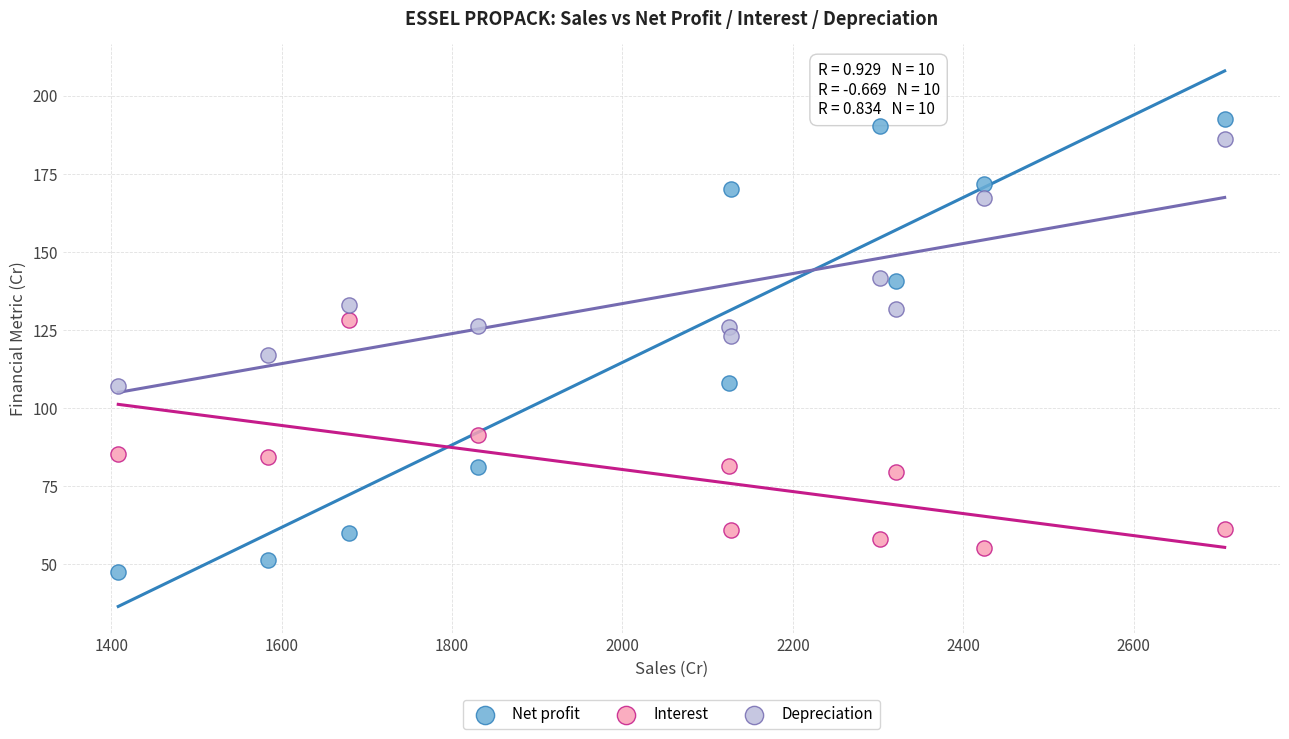

Which series reaches the maximum Y coordinate?

Net profit